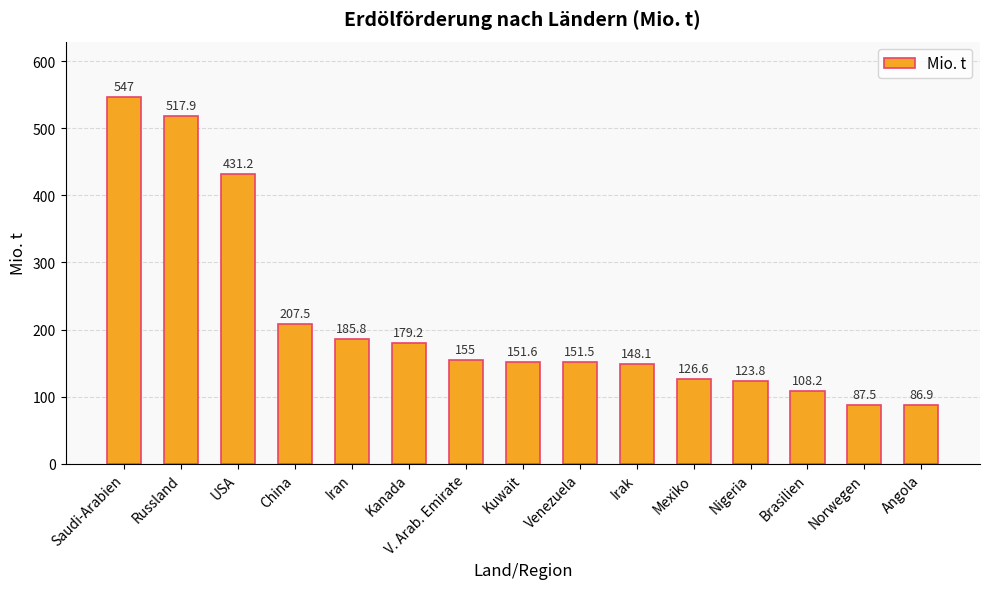

What is the label of the 9th bar from the right?

V. Arab. Emirate